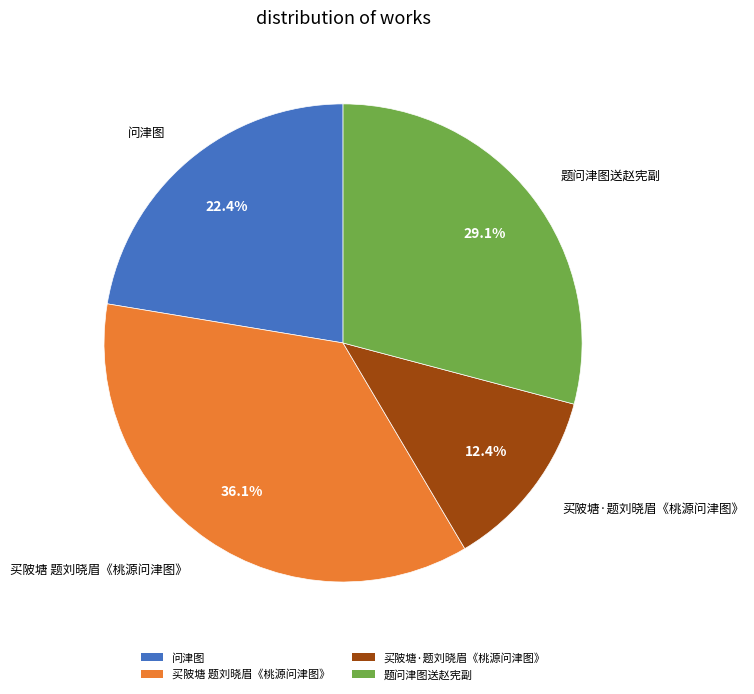

Do 买陂塘·题刘晓眉《桃源问津图》 and 买陂塘 题刘晓眉《桃源问津图》 together represent more than half of the pie?

No